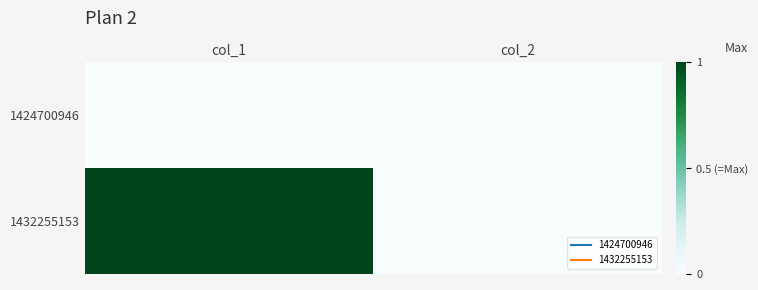

At how many categories does at least one series exceed 0?

1